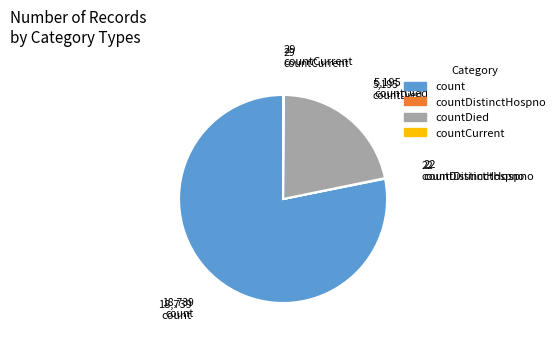

Is there a majority slice in this chart?

Yes